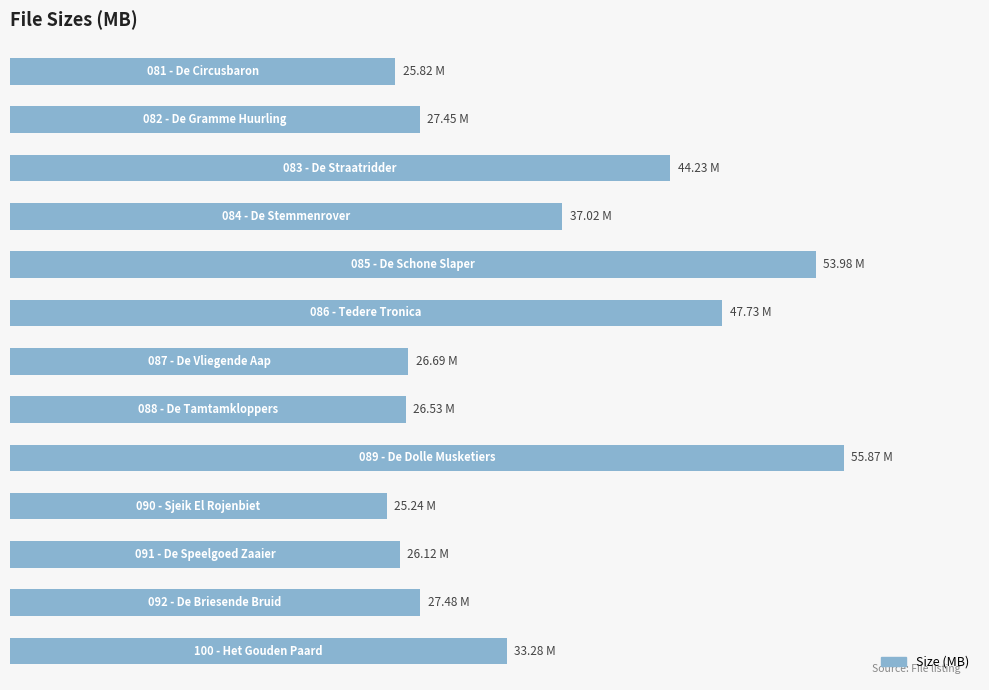

Does the chart contain any negative values?

No